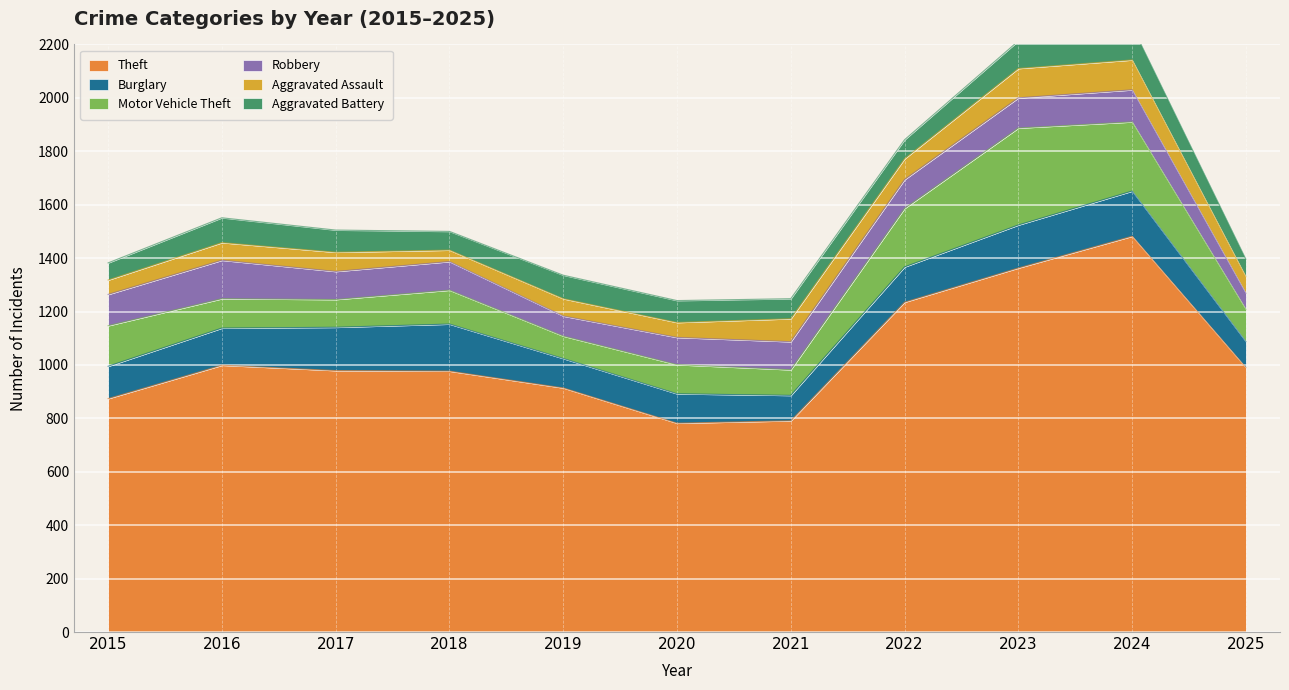

What is the value of the Robbery point at the 3rd from the left?

105